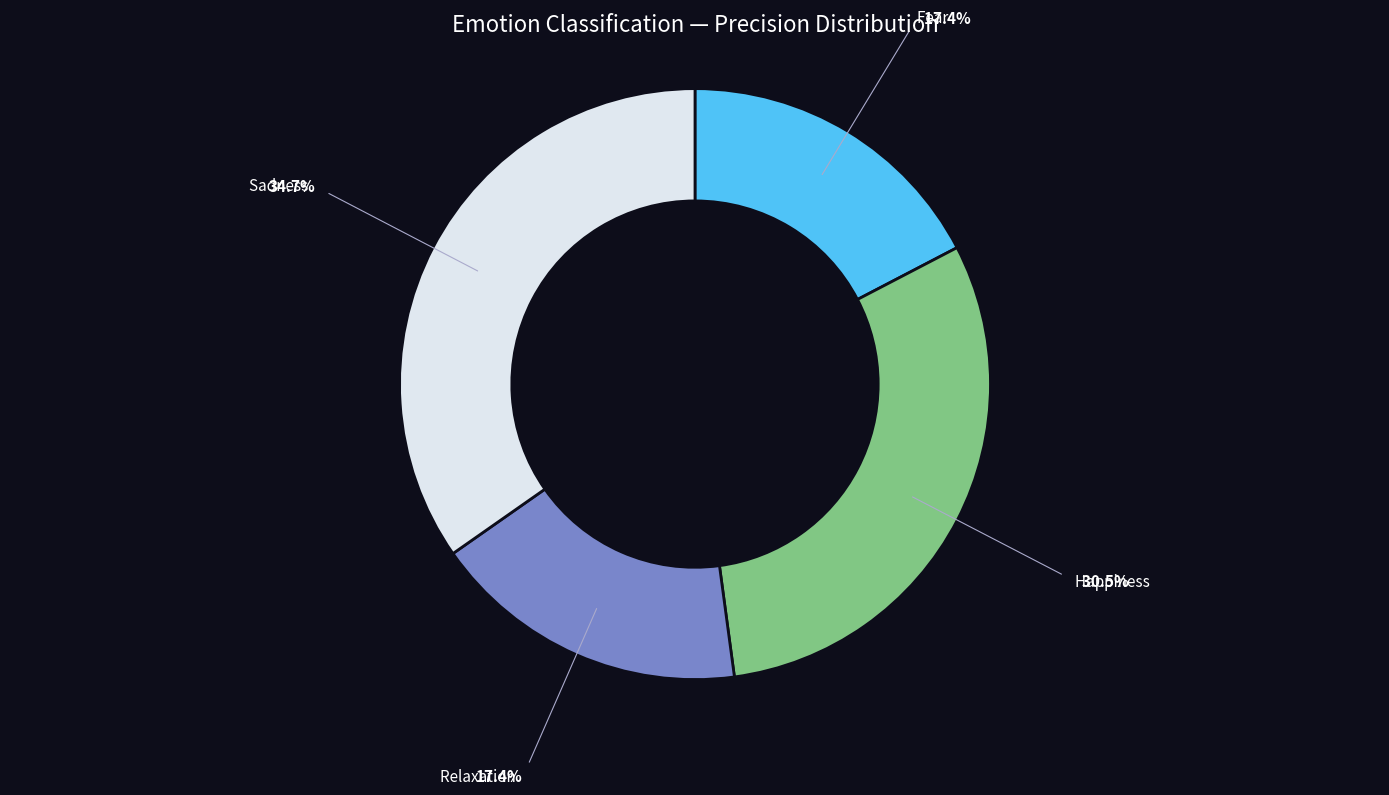

Does any single category account for the majority?

No